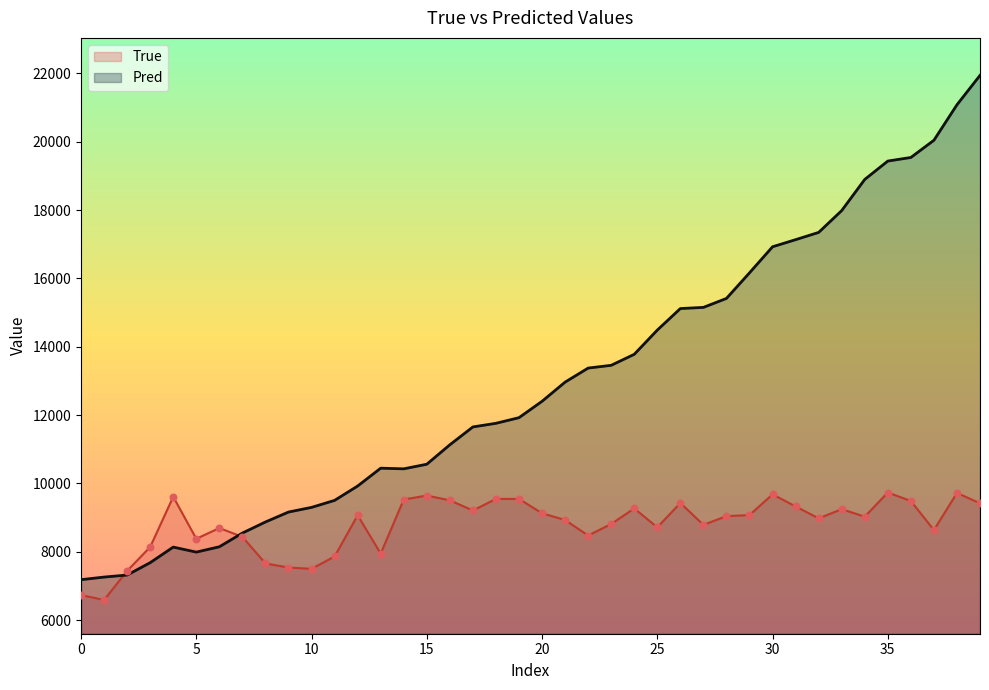

Which series has the largest total across all categories?

Pred